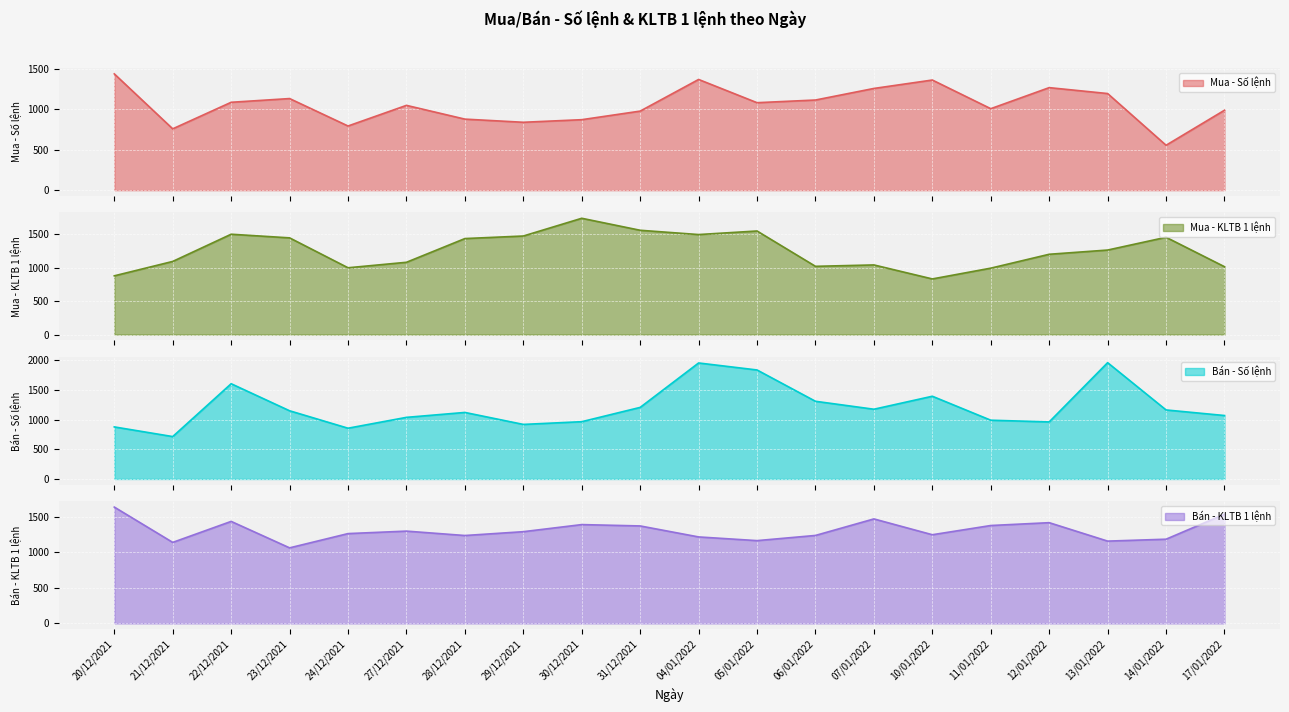

What is the label of the 3rd point from the left?

22/12/2021